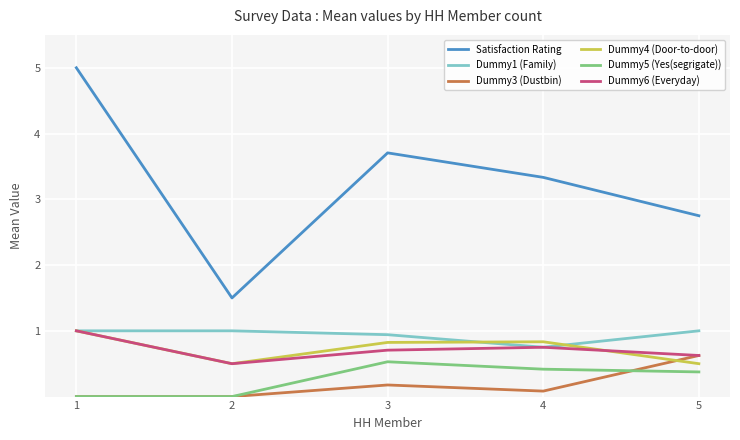

True or false: Satisfaction Rating and Dummy6 (Everyday) cross at least once.

False